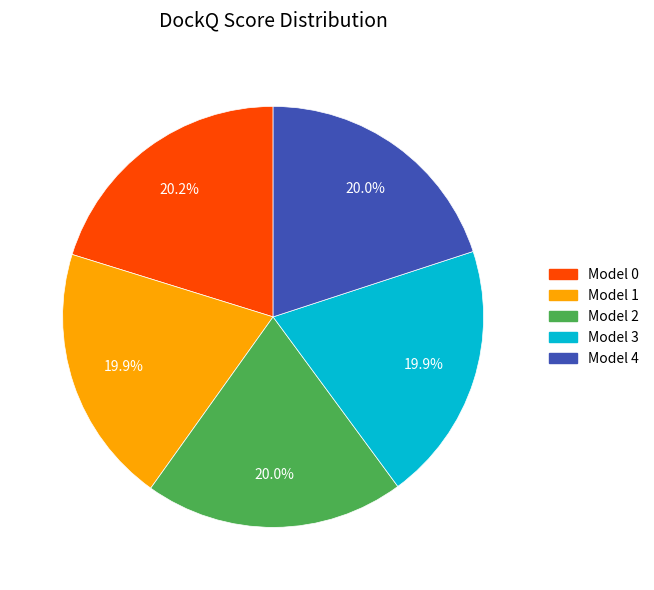

What percentage is NOT represented by Model 1?

80.1%